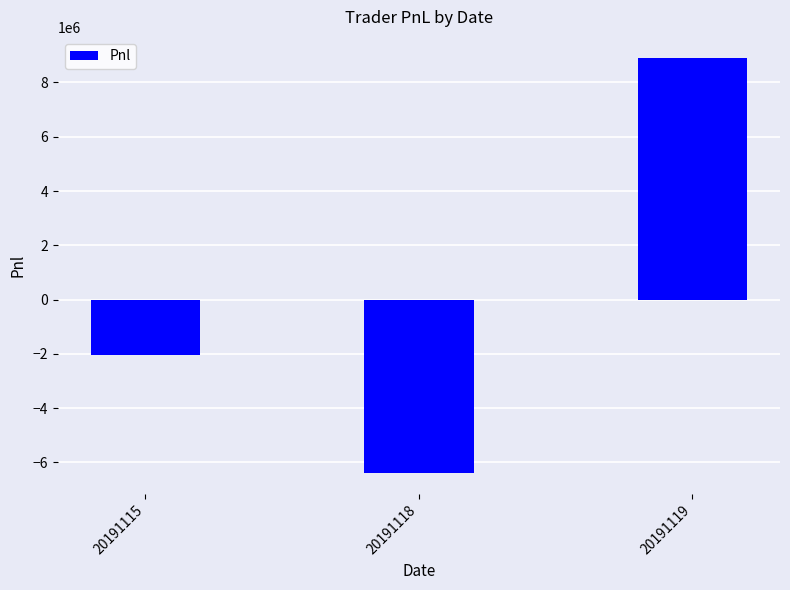

How many values exceed -2037892?

1